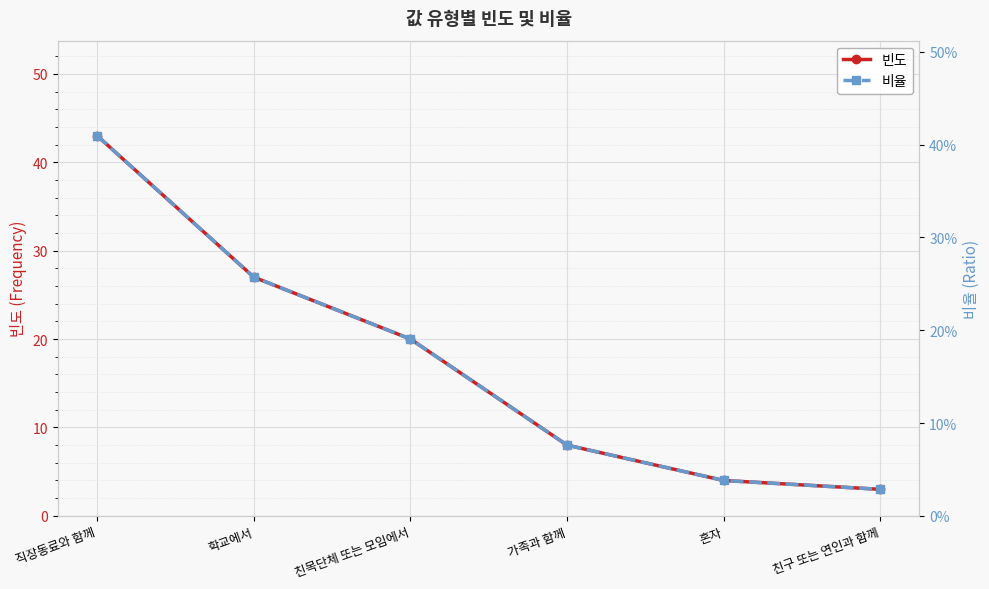

Is this an area chart (filled region under the line)?

No